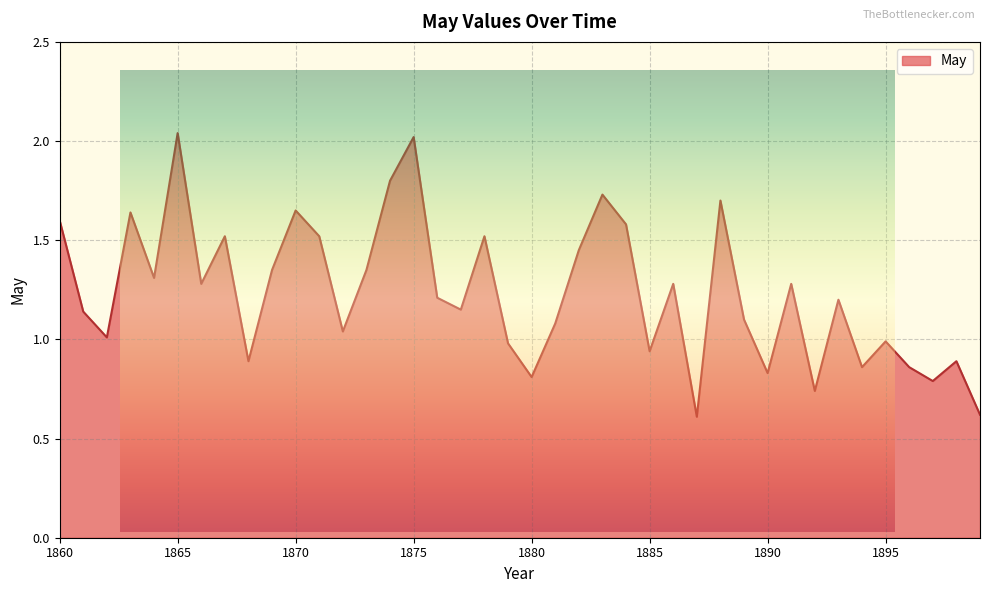

What is the value of the 30th point from the left?

1.1